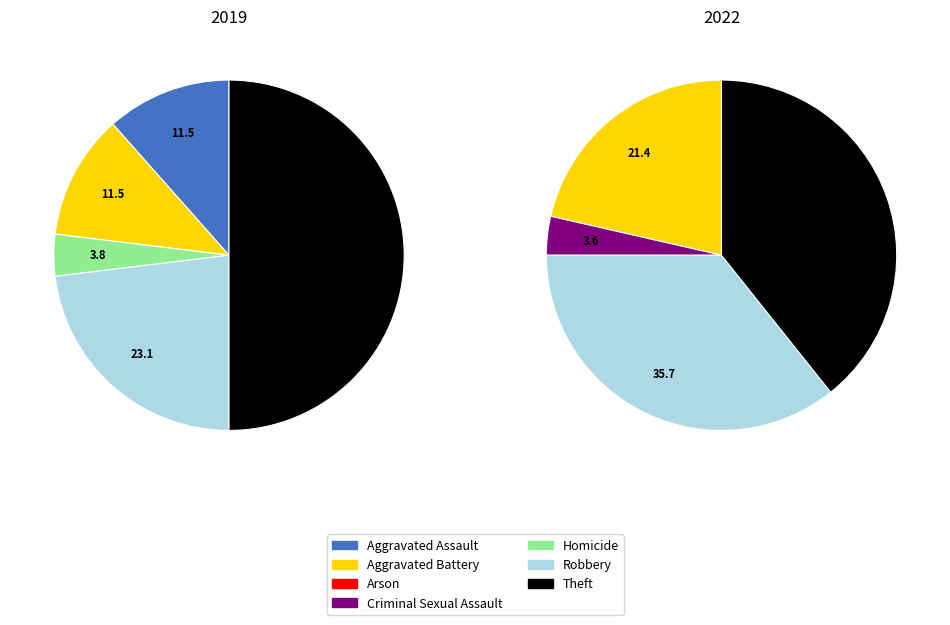

Which series has the largest range (max minus min)?

values_2019